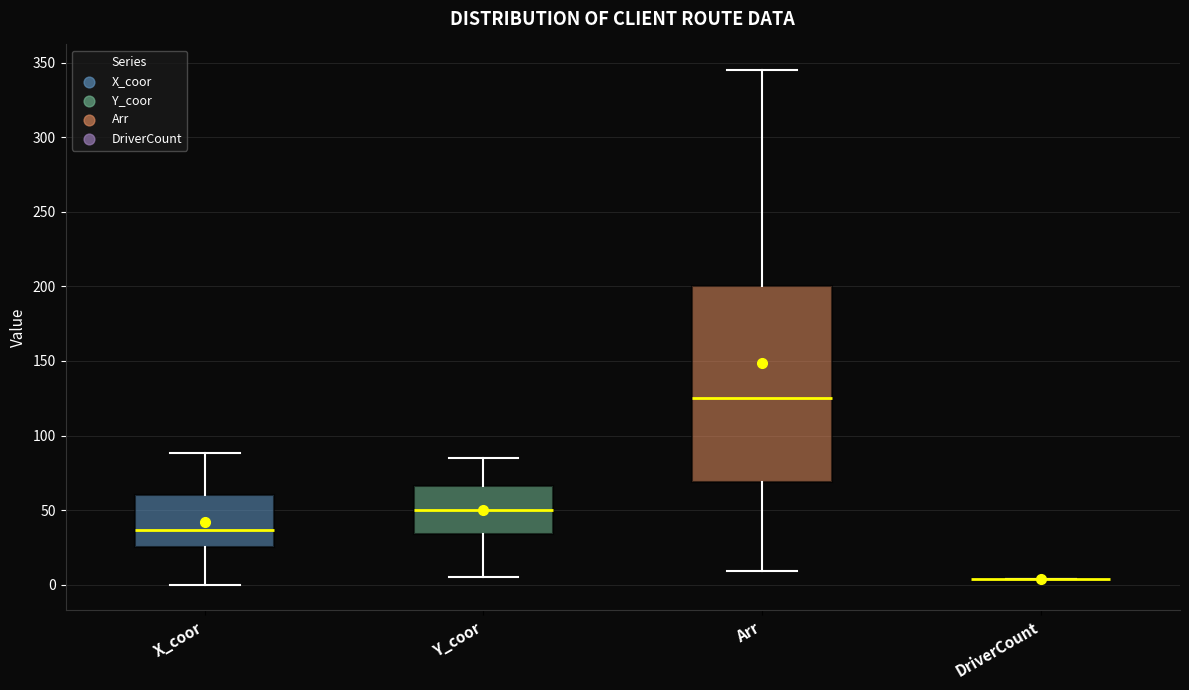

Where is the lower edge of the box for Arr on the y-axis? The values are not printed on the chart, so give them approximately, as read against the axis.

70